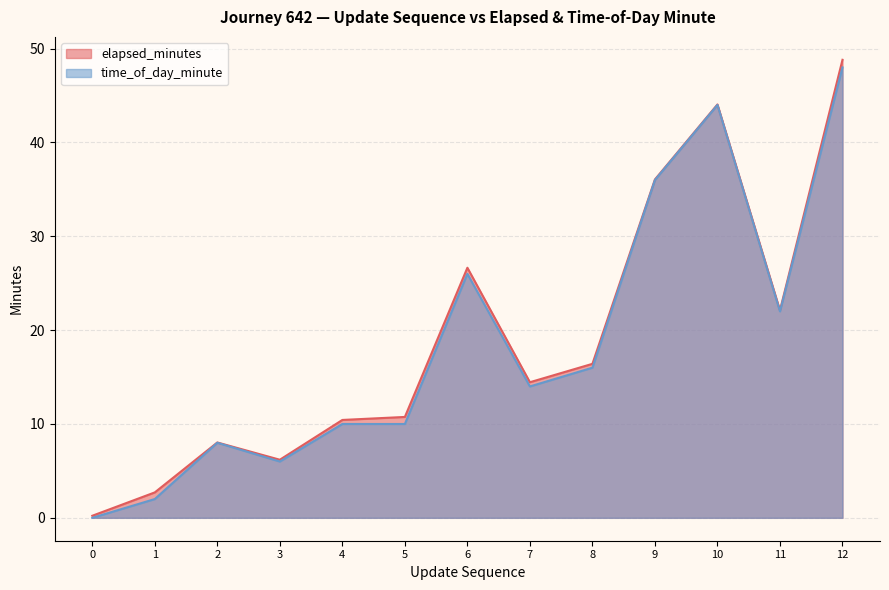

At which category is the sum across all series the highest?

12